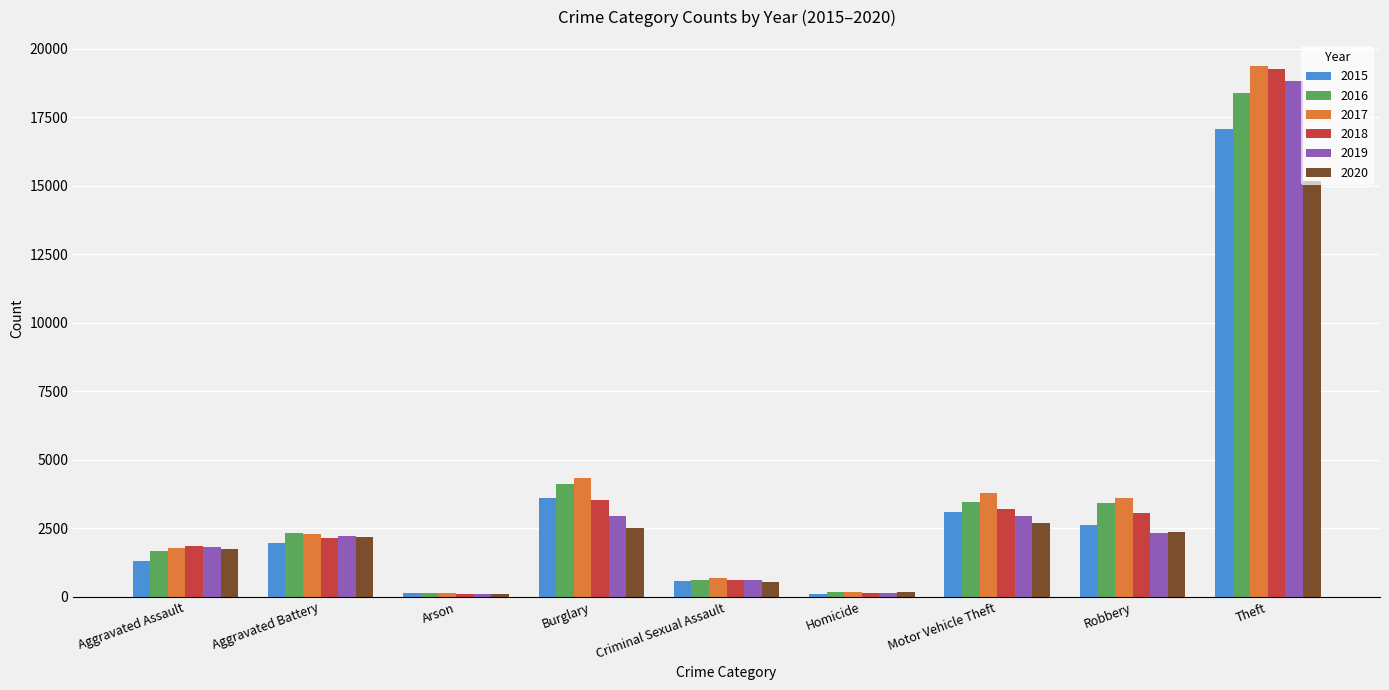

How many values in the 2018 series are below 2138?

4